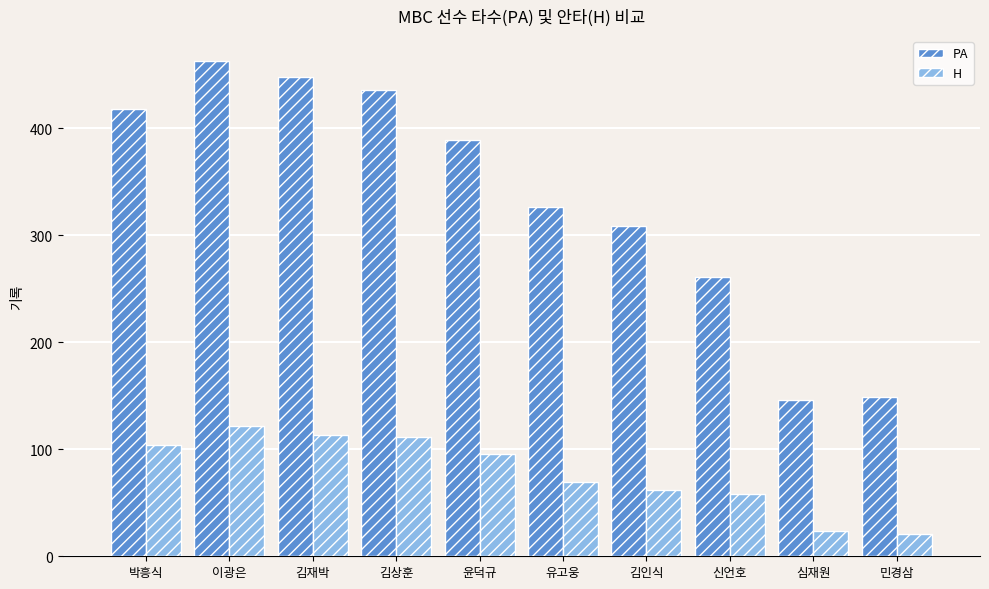

What is the label of the 10th bar from the left?

민경삼